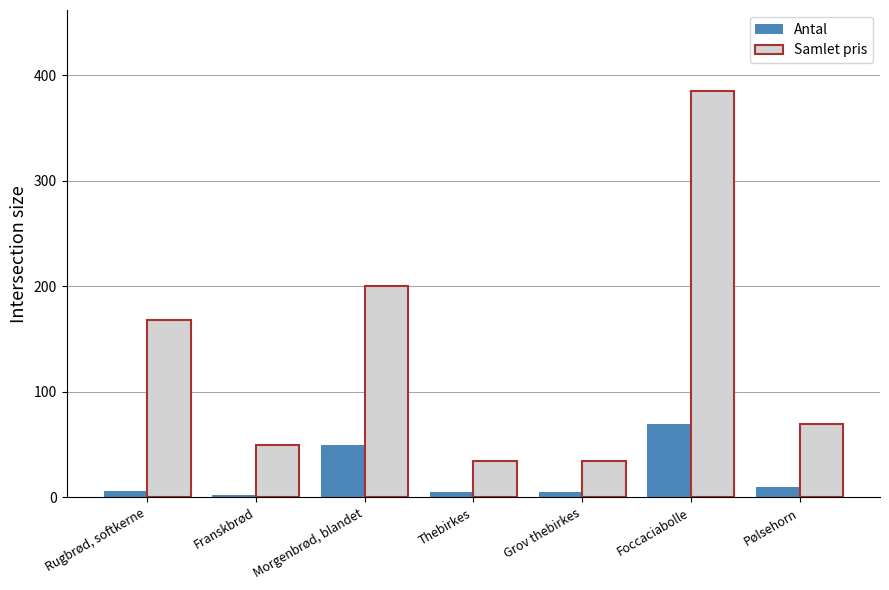

List the series in order of their peak value, lowest first.

Antal, Samlet pris